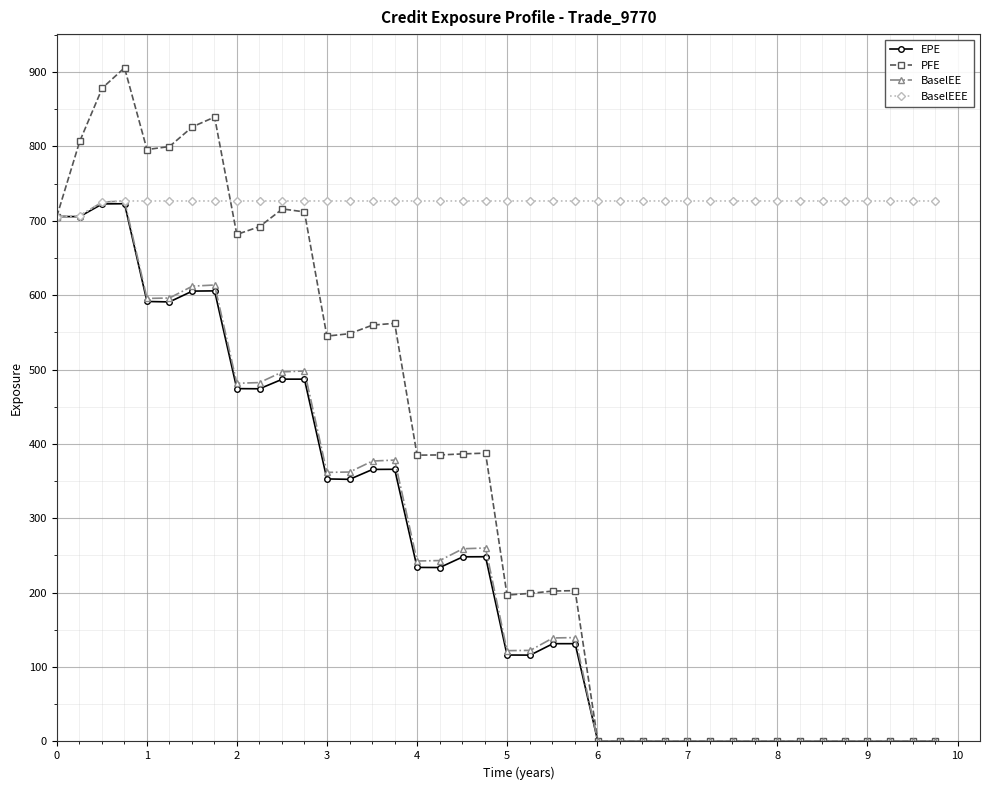

At how many categories does at least one series exceed 661?

40